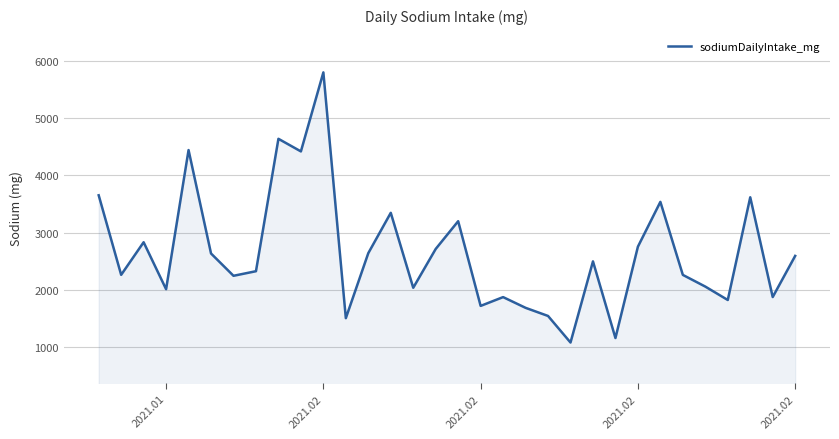

What is the difference between the maximum and minimum values?

4719.9